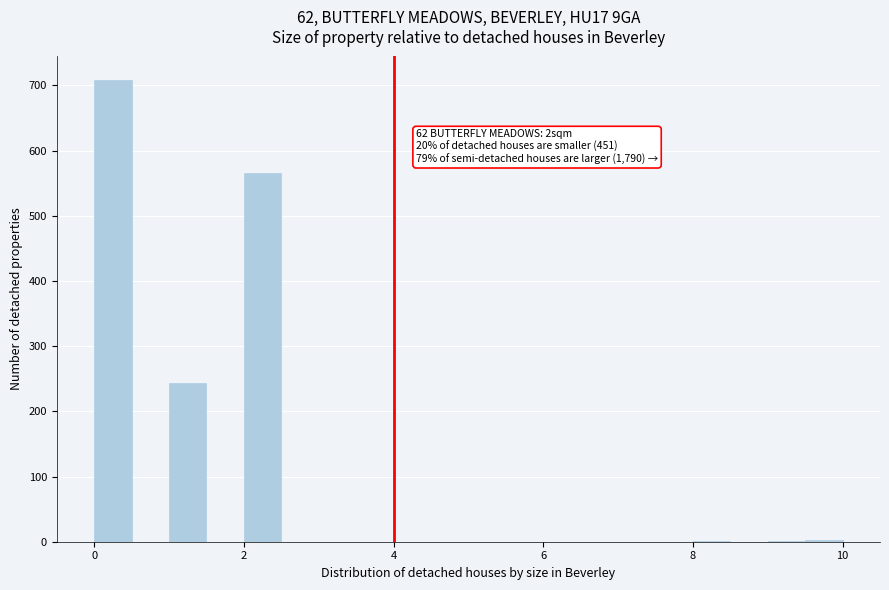

Around what value on the x-axis is the tallest bar? Give the approximate position of its centre, as read against the axis.

0.2